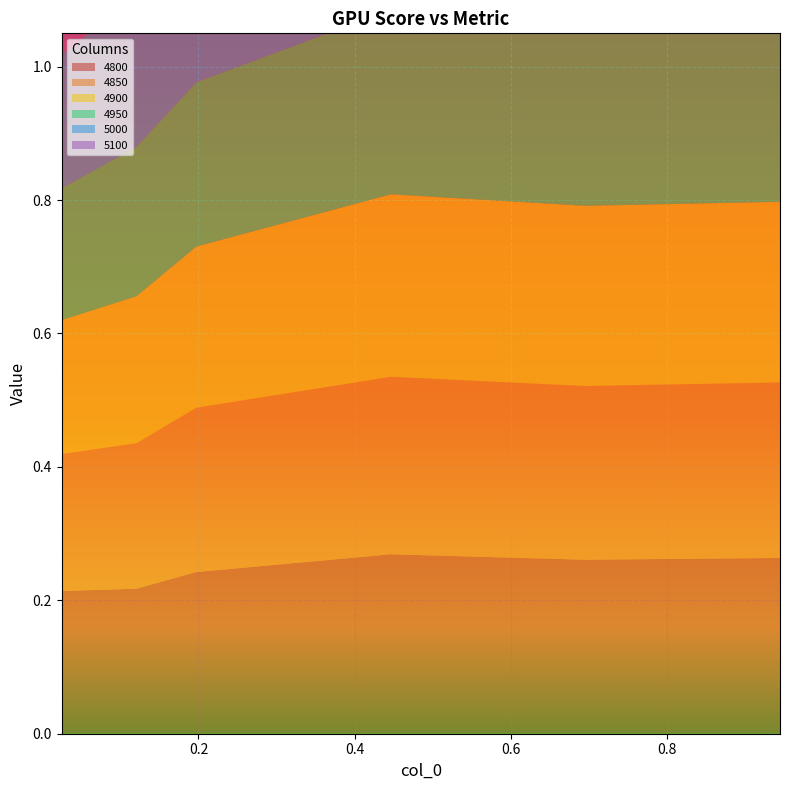

Reading left to right, list all the values displayed in this chart.

4800: 0.02465753424657534=0.2	0.1205479452054795=0.2	0.1972602739726027=0.2	0.4465753424657534=0.3	0.6958904109589041=0.3	0.9452054794520548=0.3
4850: 0.02465753424657534=0.2	0.1205479452054795=0.2	0.1972602739726027=0.2	0.4465753424657534=0.3	0.6958904109589041=0.3	0.9452054794520548=0.3
4900: 0.02465753424657534=0.2	0.1205479452054795=0.2	0.1972602739726027=0.2	0.4465753424657534=0.3	0.6958904109589041=0.3	0.9452054794520548=0.3
4950: 0.02465753424657534=0.2	0.1205479452054795=0.2	0.1972602739726027=0.2	0.4465753424657534=0.3	0.6958904109589041=0.3	0.9452054794520548=0.3
5000: 0.02465753424657534=0.2	0.1205479452054795=0.2	0.1972602739726027=0.3	0.4465753424657534=0.3	0.6958904109589041=0.3	0.9452054794520548=0.3
5100: 0.02465753424657534=0.2	0.1205479452054795=0.2	0.1972602739726027=0.3	0.4465753424657534=0.3	0.6958904109589041=0.3	0.9452054794520548=0.3